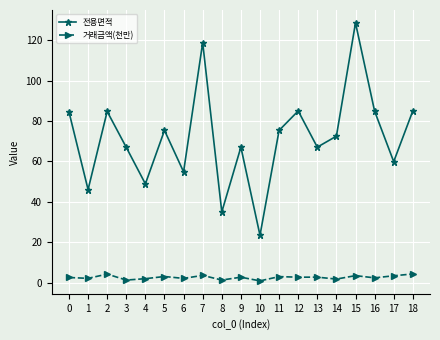

True or false: 거래금액(천만) and 전용면적 cross at least once.

False